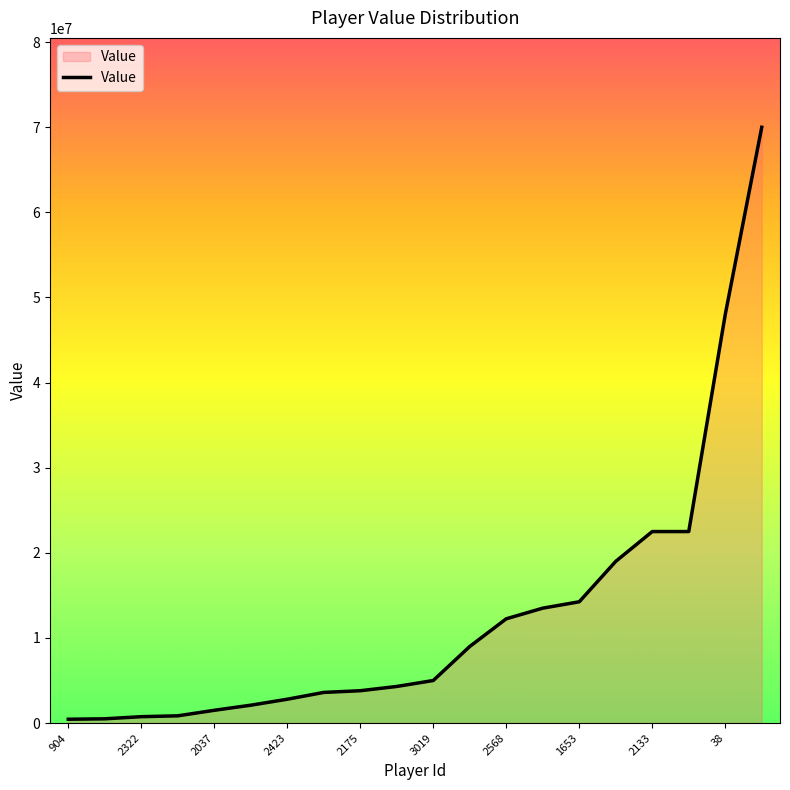

What is the maximum value shown in the chart?

70000000